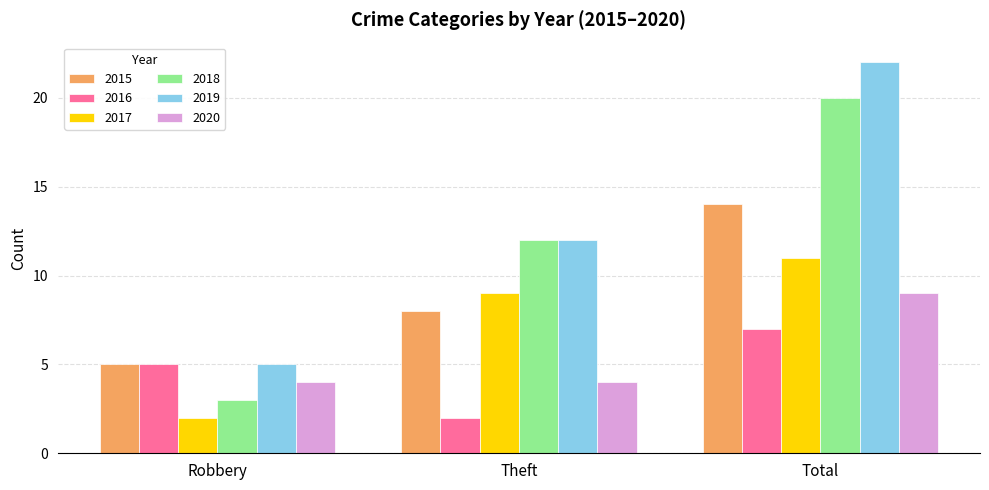

What position from the right is Robbery?

3